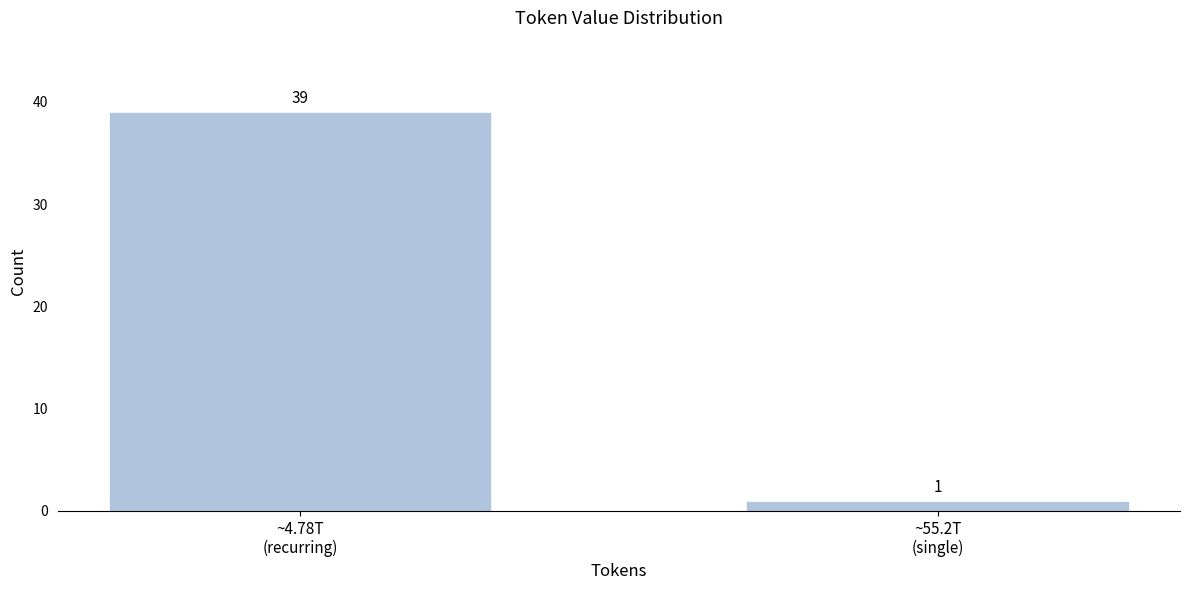

Reading right to left, transcribe all the data shown in this chart.

1	39